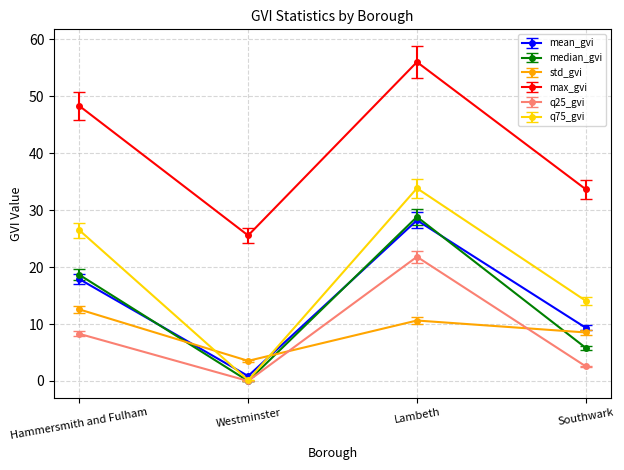

What is the average value of the q25_gvi series?

8.2